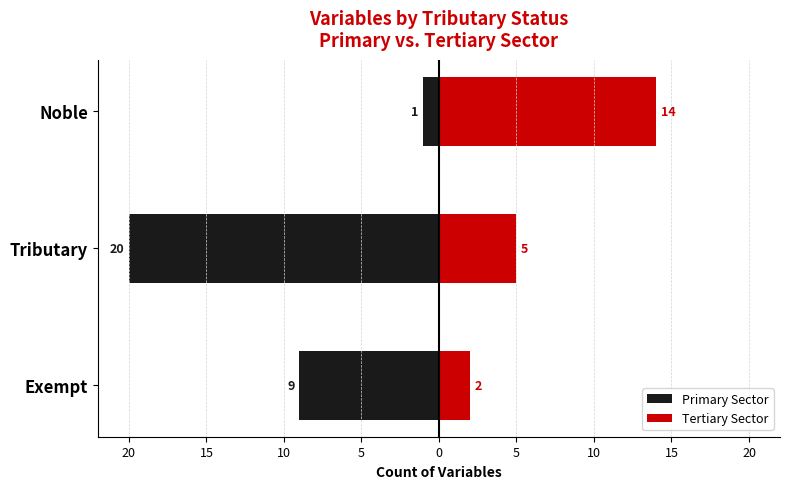

Which series has the widest spread of values?

Primary Sector